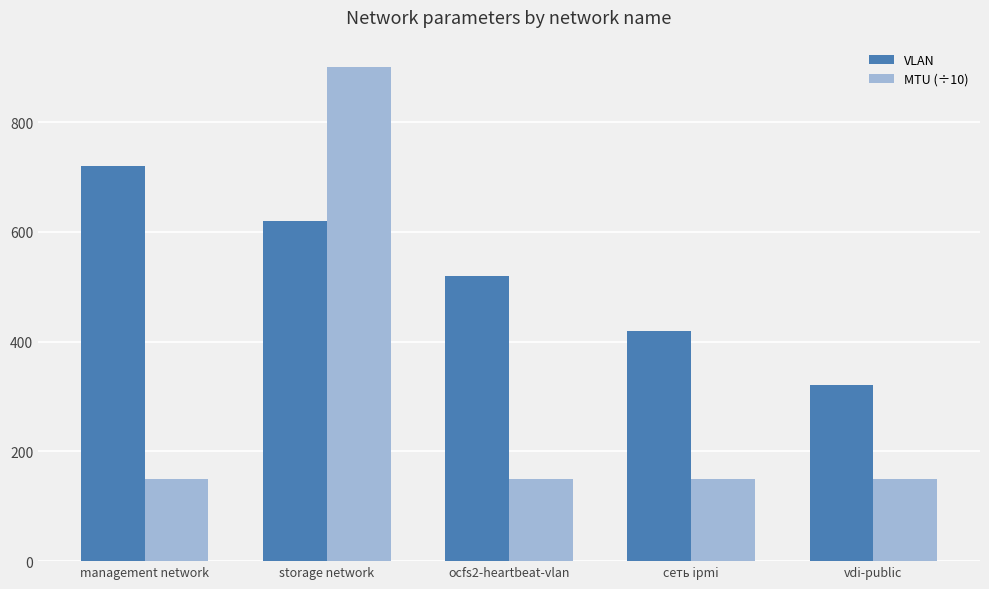

What is the label of the 1st bar from the left?

management network